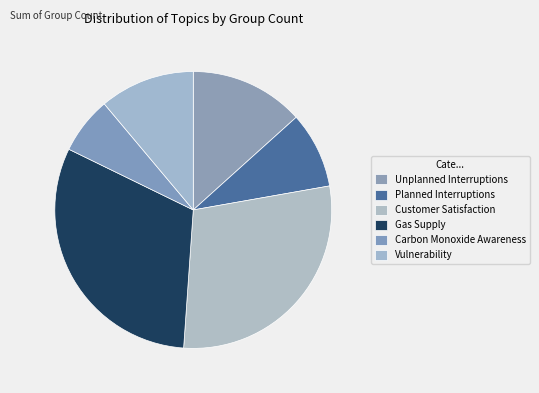

Does any single category account for the majority?

No